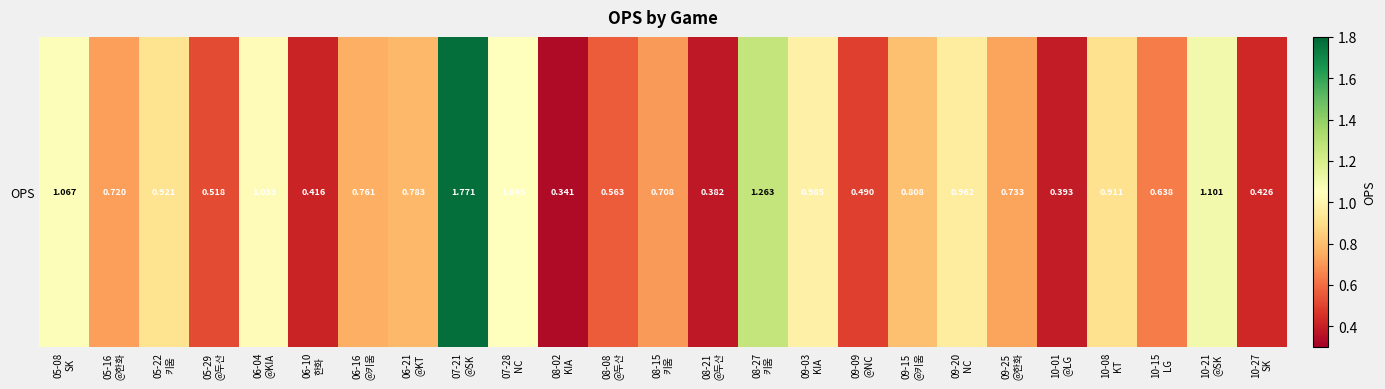

Rank the categories by value from highest to lowest.

07-21
@SK, 08-27
키움, 10-21
@SK, 05-08
SK, 07-28
NC, 06-04
@KIA, 09-03
KIA, 09-20
NC, 05-22
키움, 10-08
KT, 09-15
@키움, 06-21
@KT, 06-16
@키움, 09-25
@한화, 05-16
@한화, 08-15
키움, 10-15
LG, 08-08
@두산, 05-29
@두산, 09-09
@NC, 10-27
SK, 06-10
한화, 10-01
@LG, 08-21
@두산, 08-02
KIA